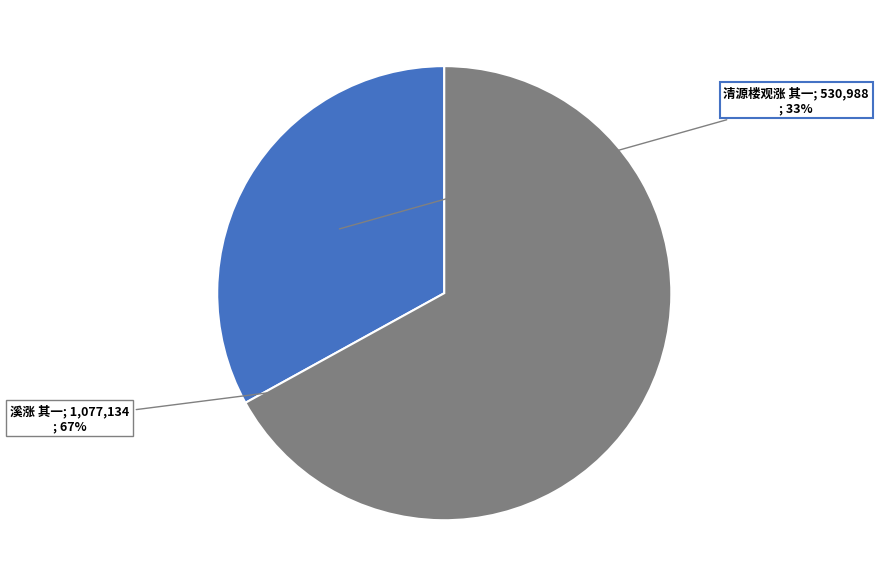

How many segments does this pie chart have?

2